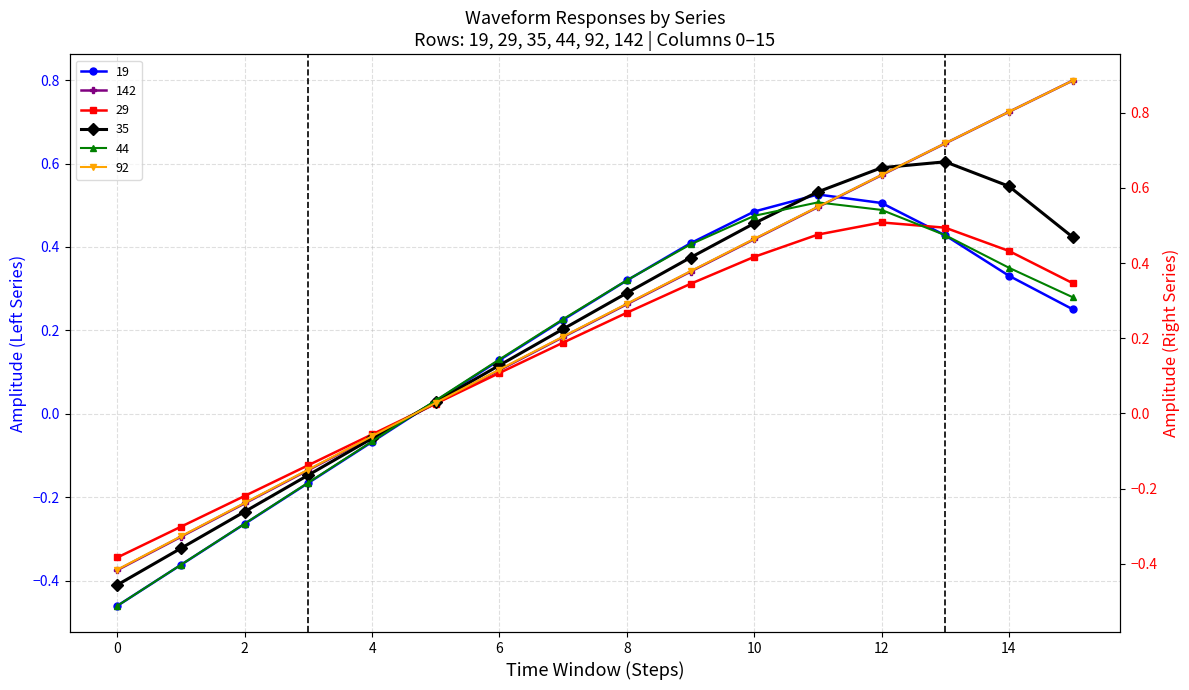

After their last crossing, which series has the higher values: 29 or 92?

92